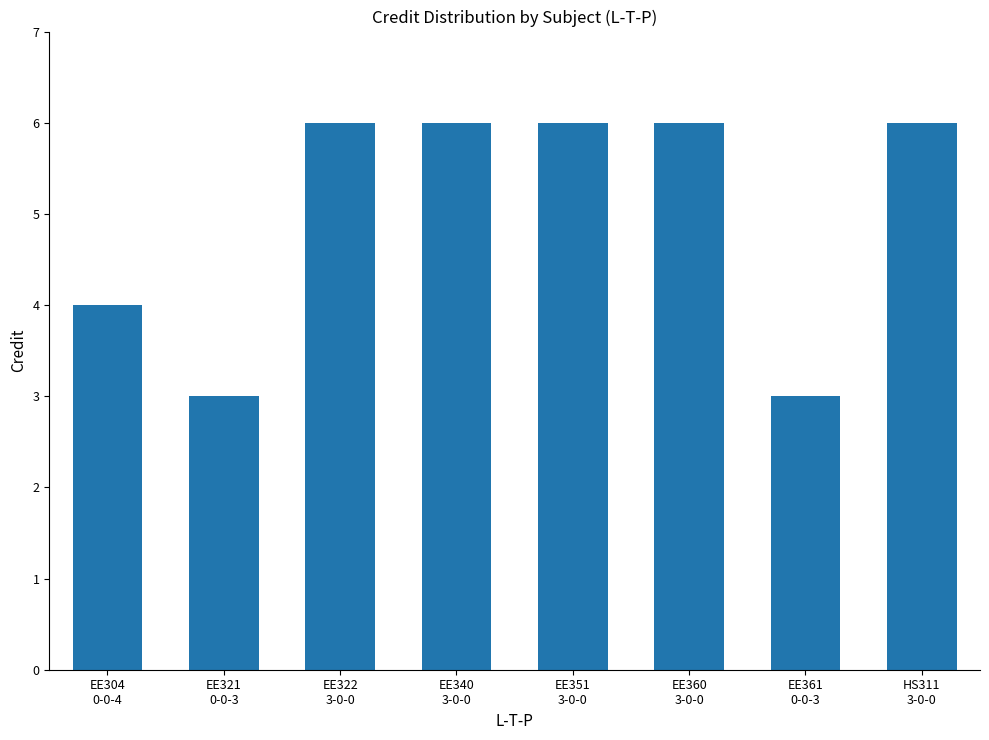

Are the bars grouped side by side (vs. stacked)?

No